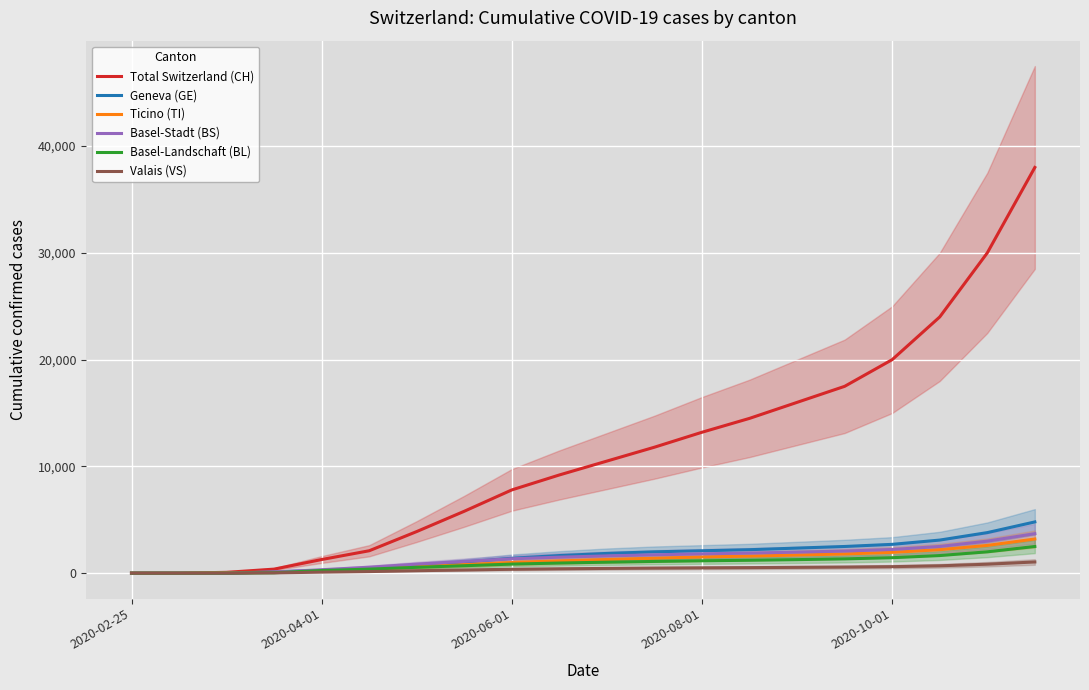

How many values in Total Switzerland (CH) are above zero?

18